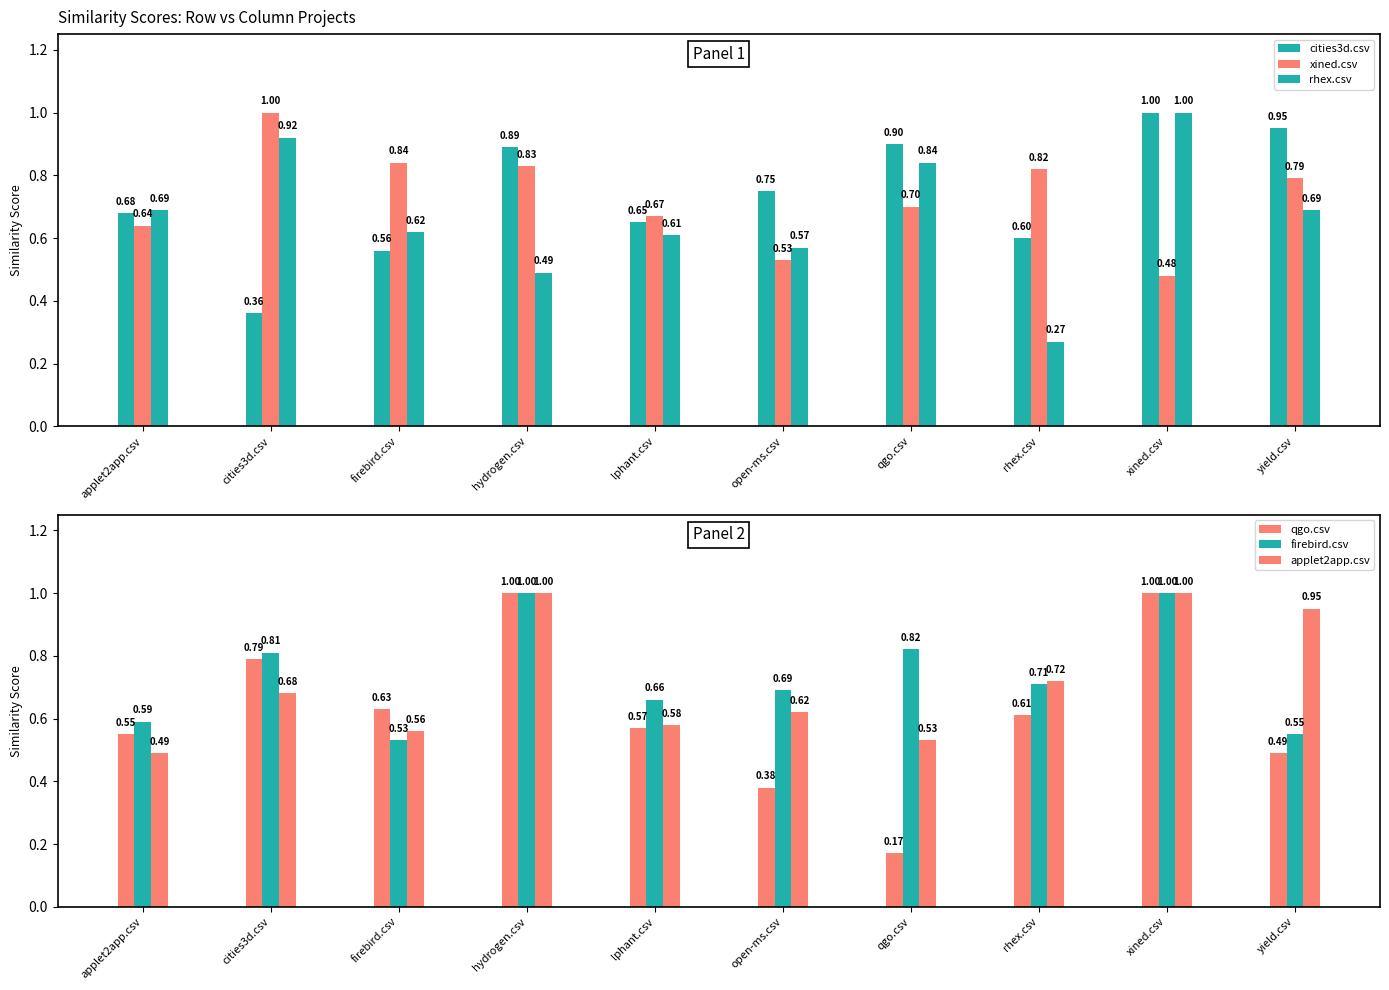

What is the spread (max minus min) of values at hydrogen.csv?

0.5